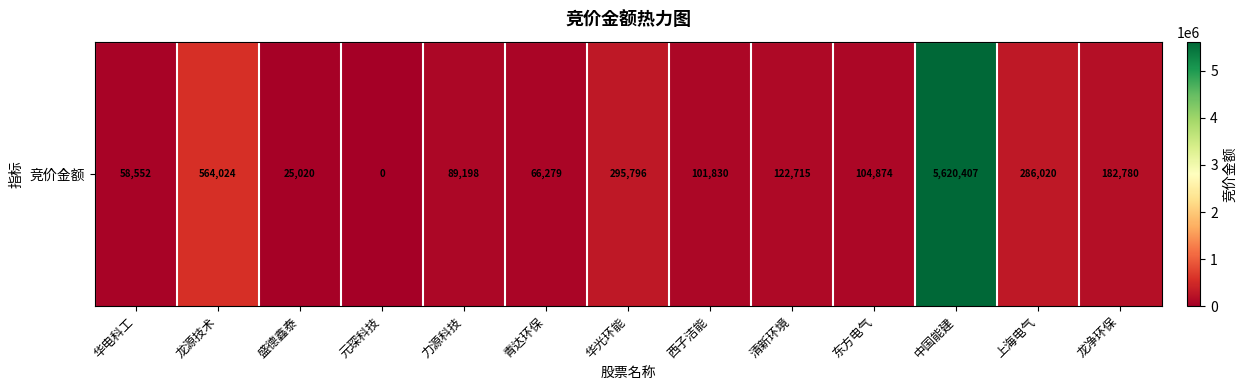

Which category has the highest value across all series?

中国能建